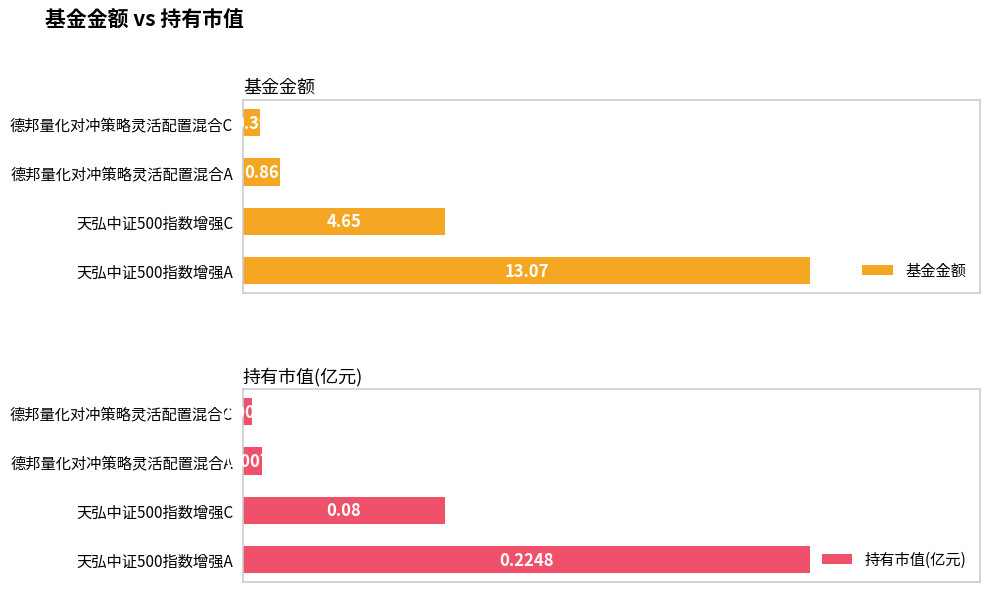

What is the difference between the maximum and minimum values in the 持有市值(亿元) series?

0.2